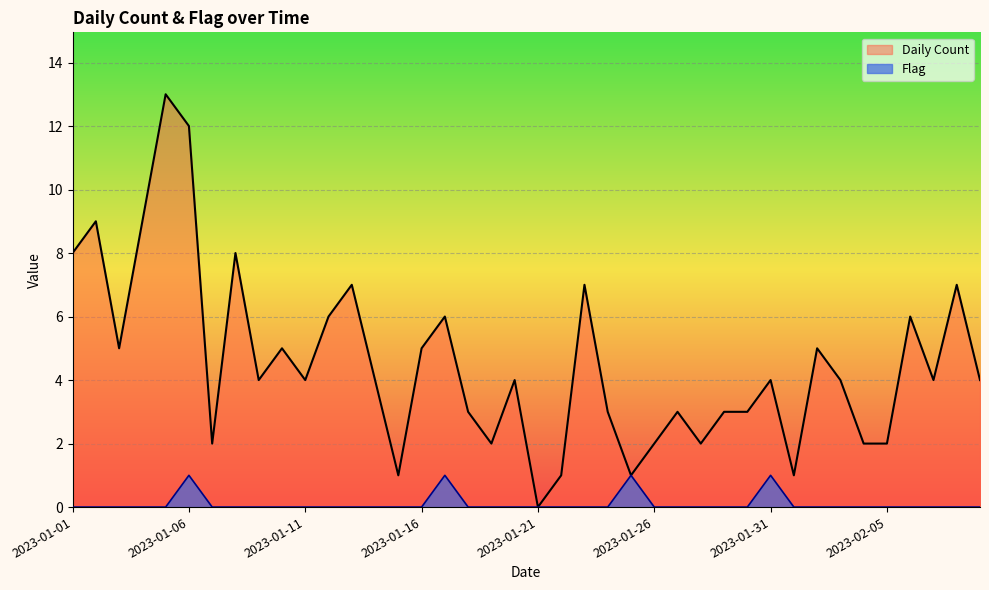

Where is the first local maximum for Daily Count?

2023-01-02